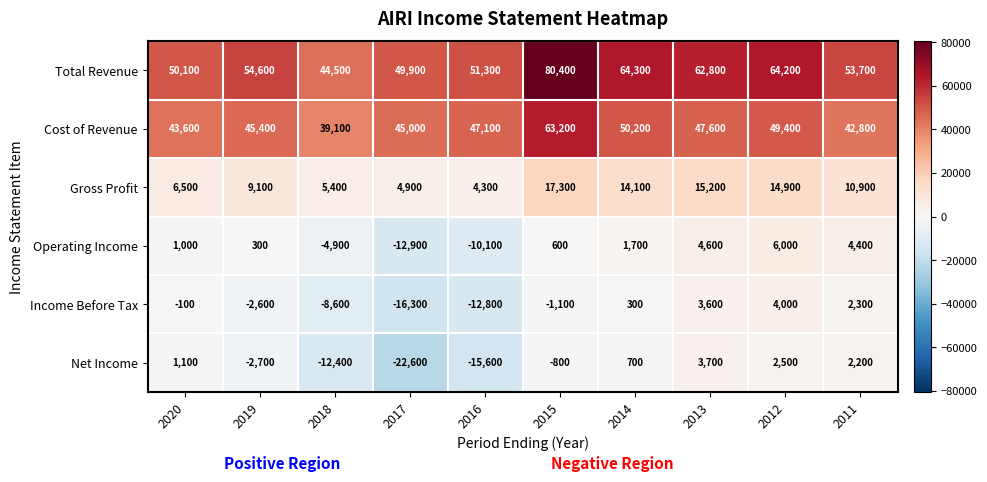

What is the smallest value displayed?

-22600